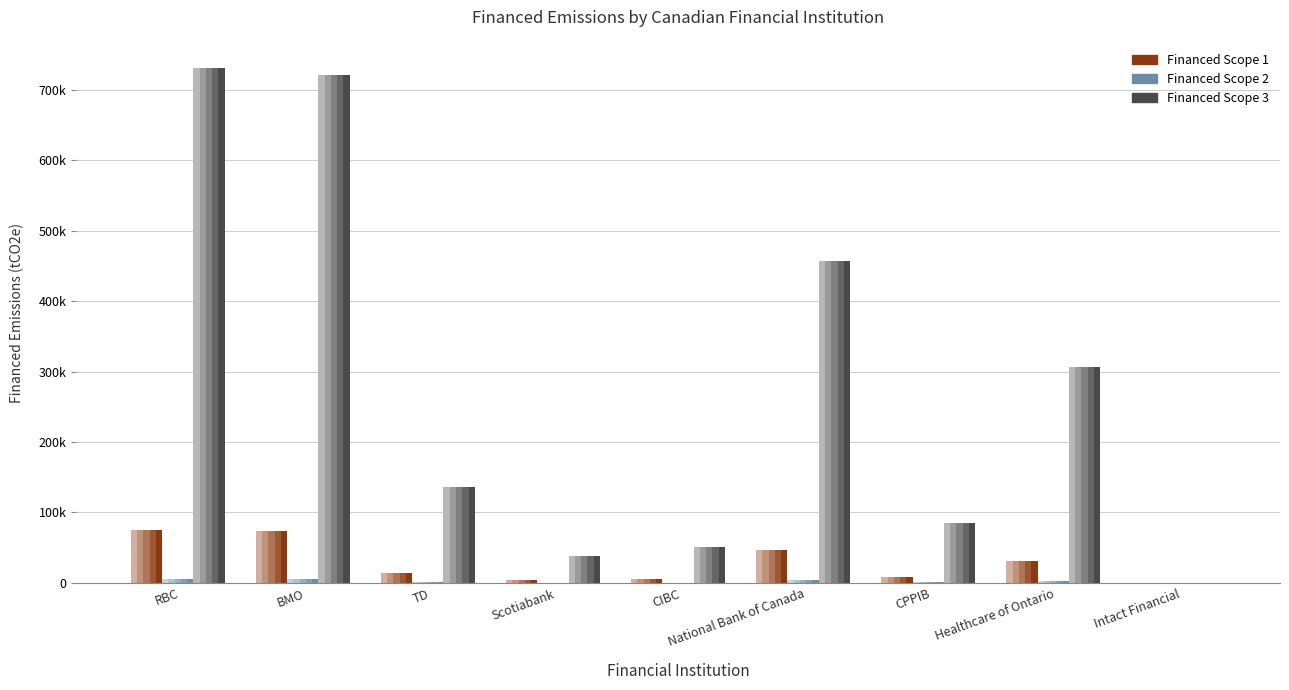

Where is Financed Scope 3 nearest to the value 365563?

Healthcare of Ontario